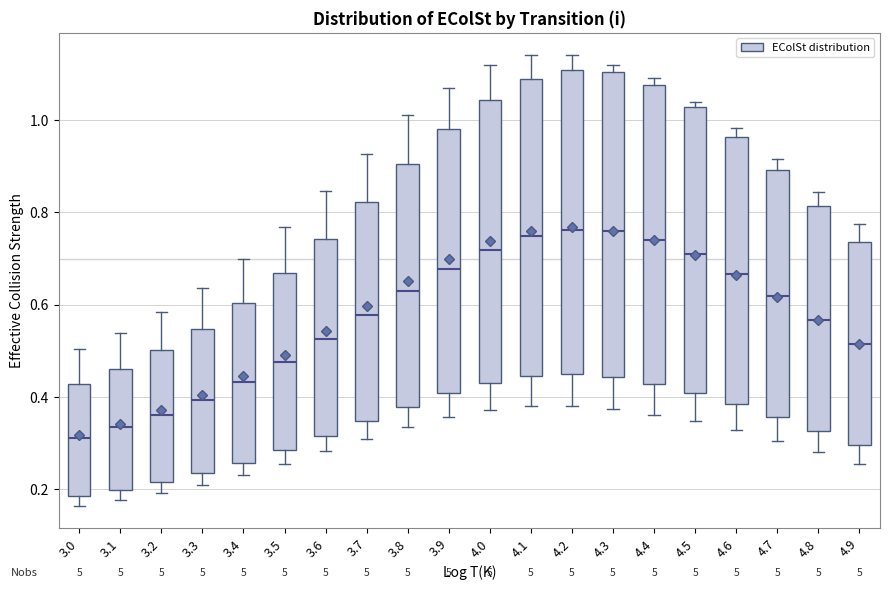

Which box has the lowest median line?

3.0